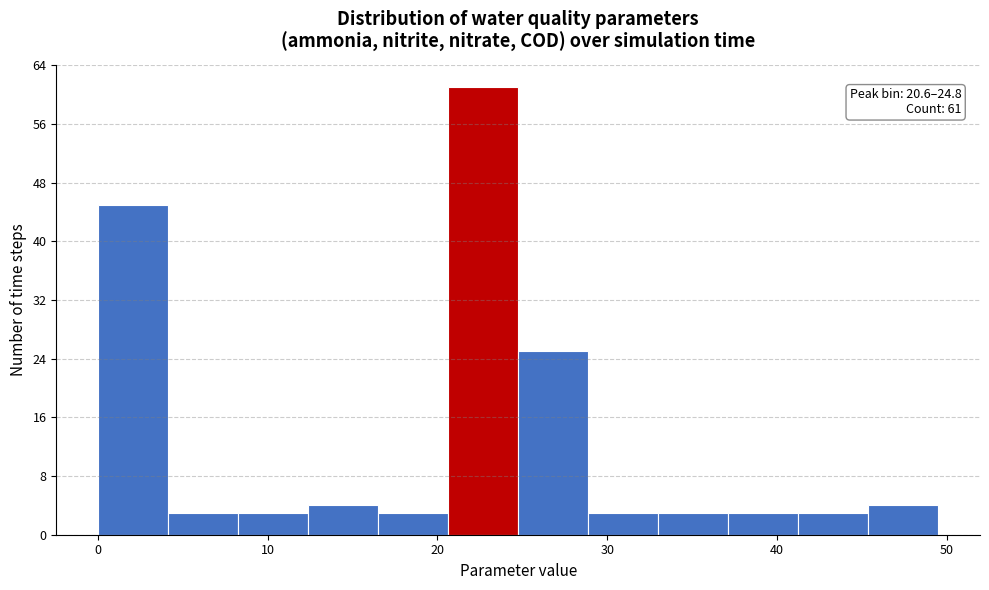

Over which range of the x-axis is the bar tallest?

21 to 25